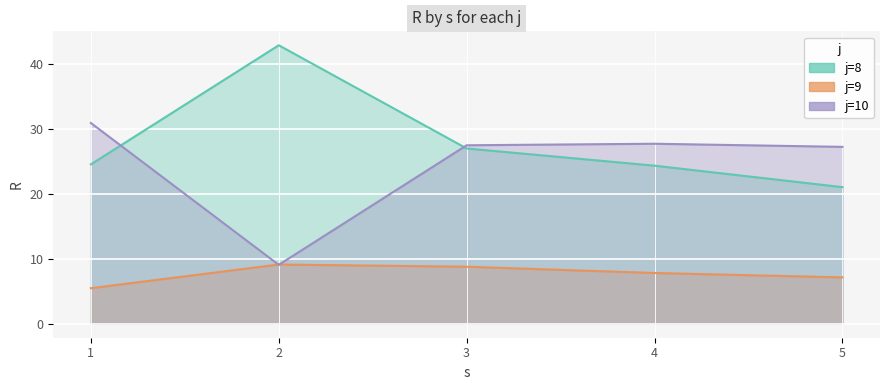

At which category is the sum across all series the highest?

3